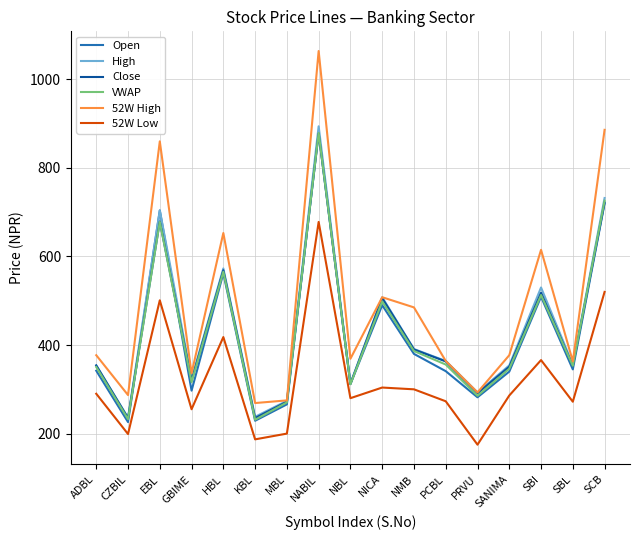

What position from the right is EBL?

15